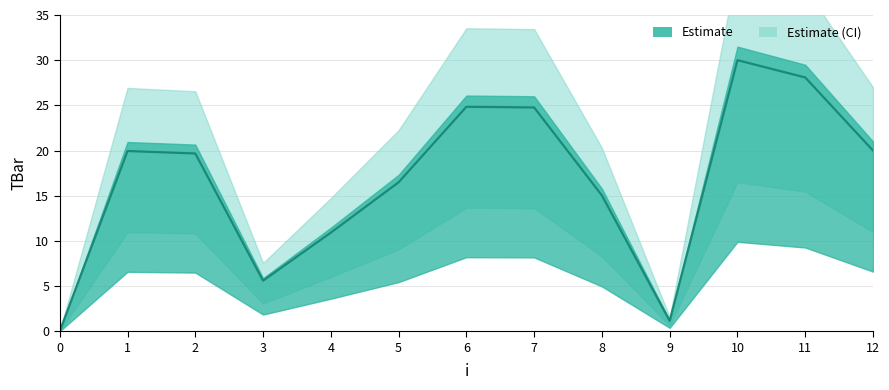

What is the value of the 10th point from the left?

1.1